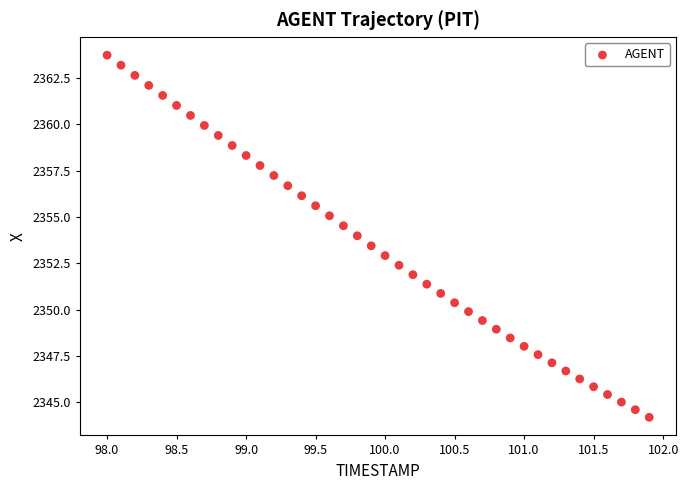

What is the range of X values (max minus min)?

3.9